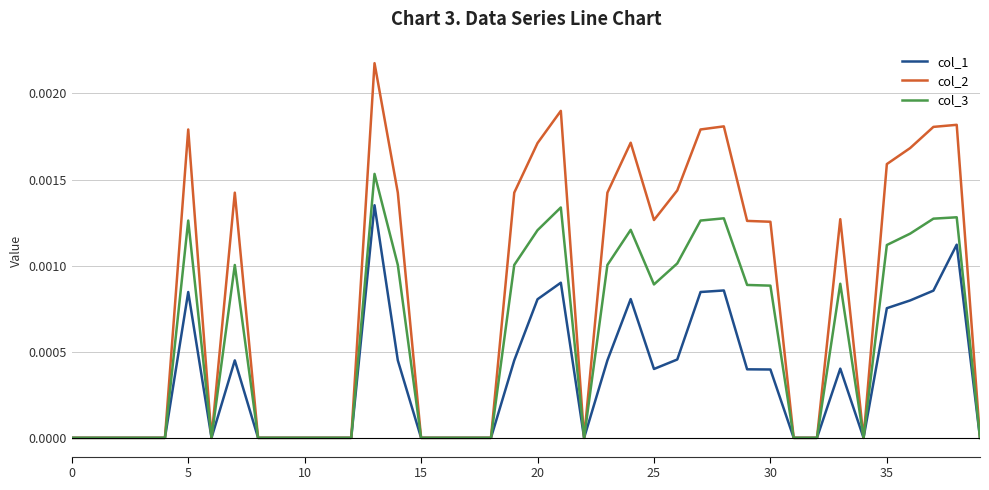

Count the col_3 values in the range 0 to 1.

40